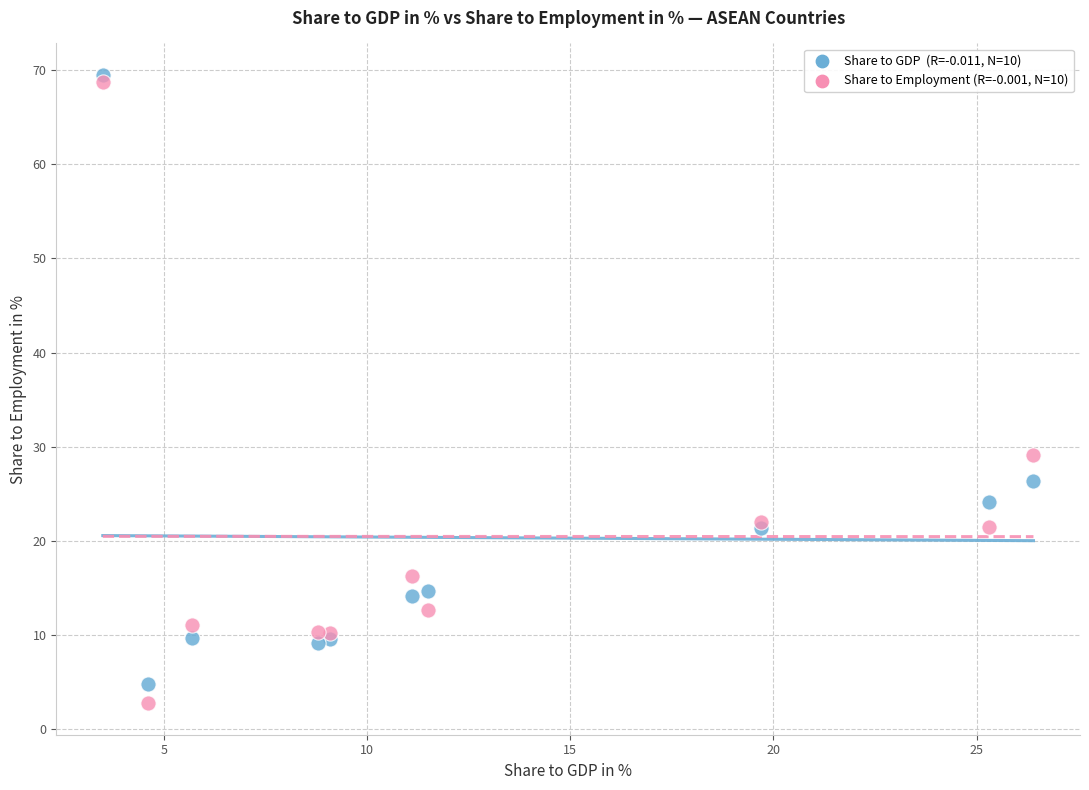

Across all series, what Y value is closest to 36?

29.1